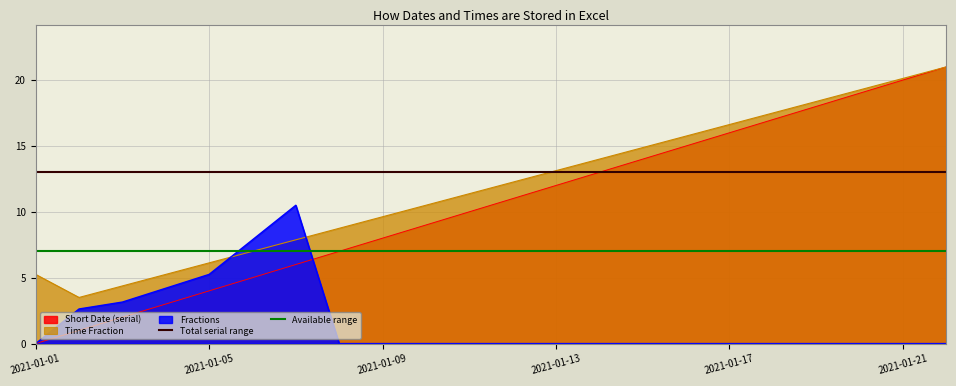

What is the maximum value for Time Fraction?

21.0